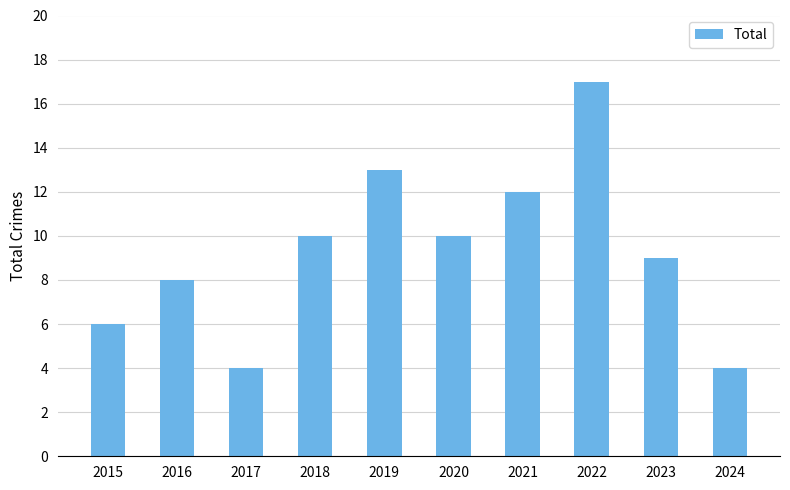

Reading right to left, transcribe all the data shown in this chart.

2024=4	2023=9	2022=17	2021=12	2020=10	2019=13	2018=10	2017=4	2016=8	2015=6